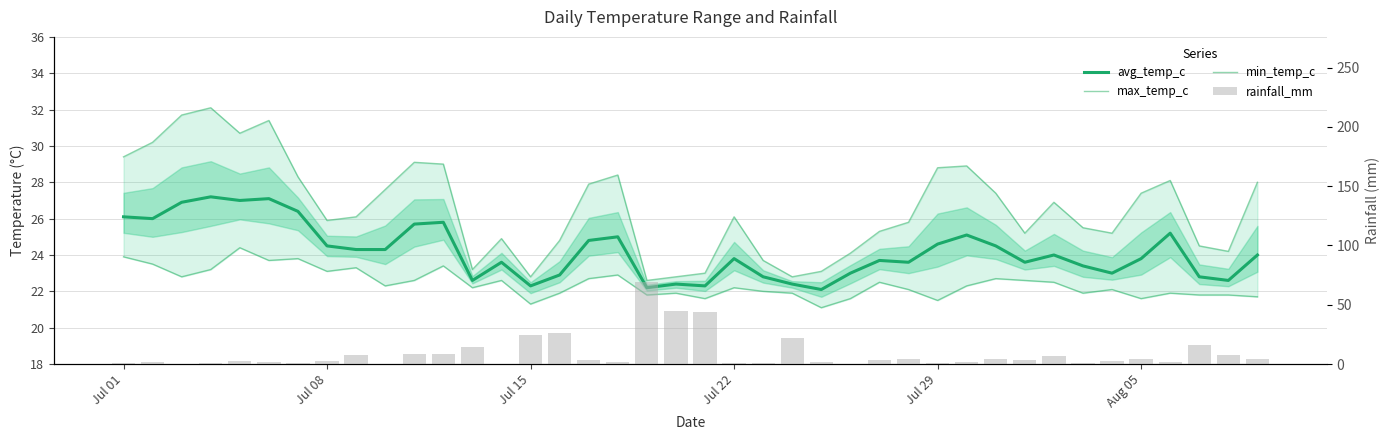

What is the greatest value displayed?

69.0